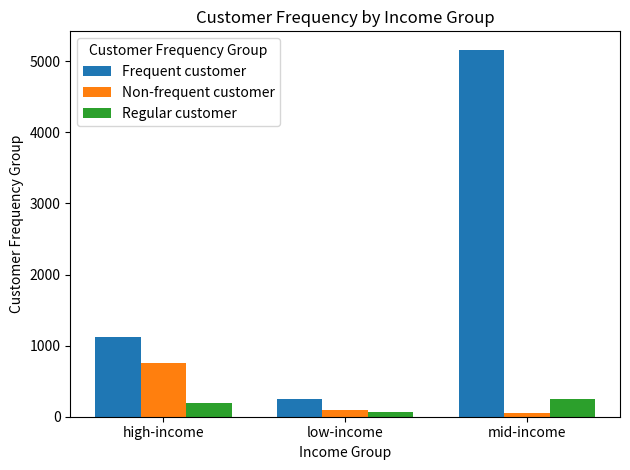

Reading left to right, what are all the values shown in this chart?

Frequent customer: high-income=1123	low-income=248	mid-income=5164
Non-frequent customer: high-income=756	low-income=93	mid-income=57
Regular customer: high-income=189	low-income=64	mid-income=255